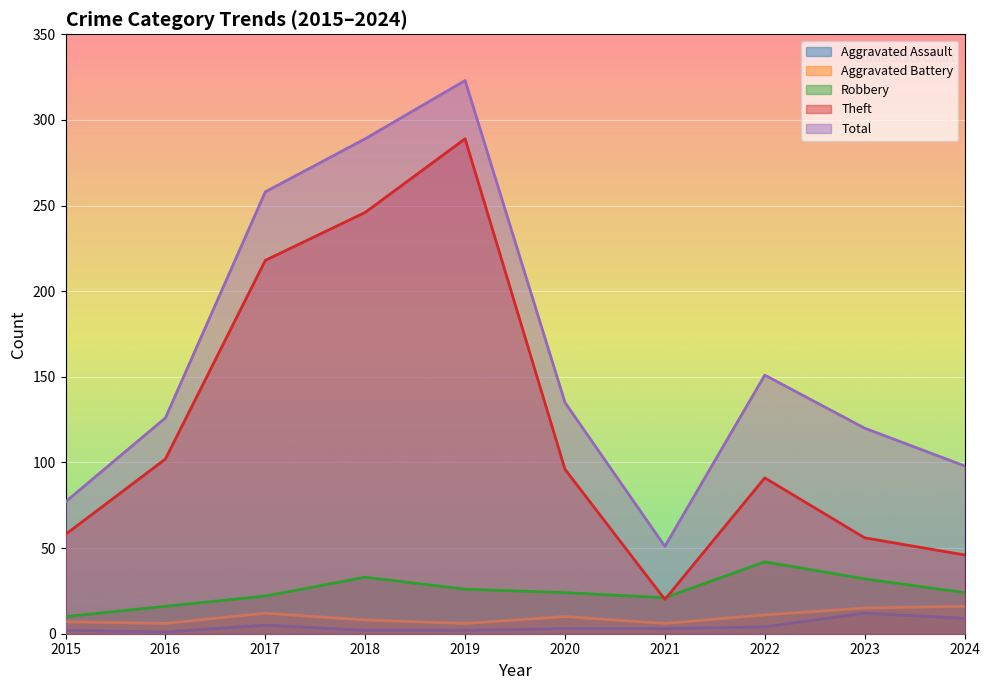

Reading left to right, extract all data points from this chart.

Aggravated Assault: 2	1	5	2	2	3	3	4	12	9
Aggravated Battery: 7	6	12	8	6	10	6	11	15	16
Robbery: 10	16	22	33	26	24	21	42	32	24
Theft: 58	102	218	246	289	96	20	91	56	46
Total: 77	126	258	289	323	135	51	151	120	98